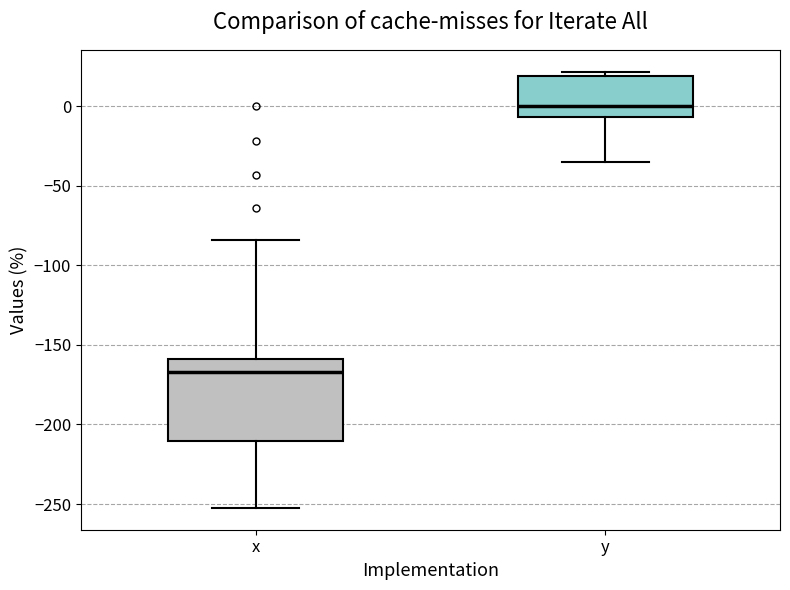

Where is the lower edge of the box for x on the y-axis? The values are not printed on the chart, so give them approximately, as read against the axis.

-210